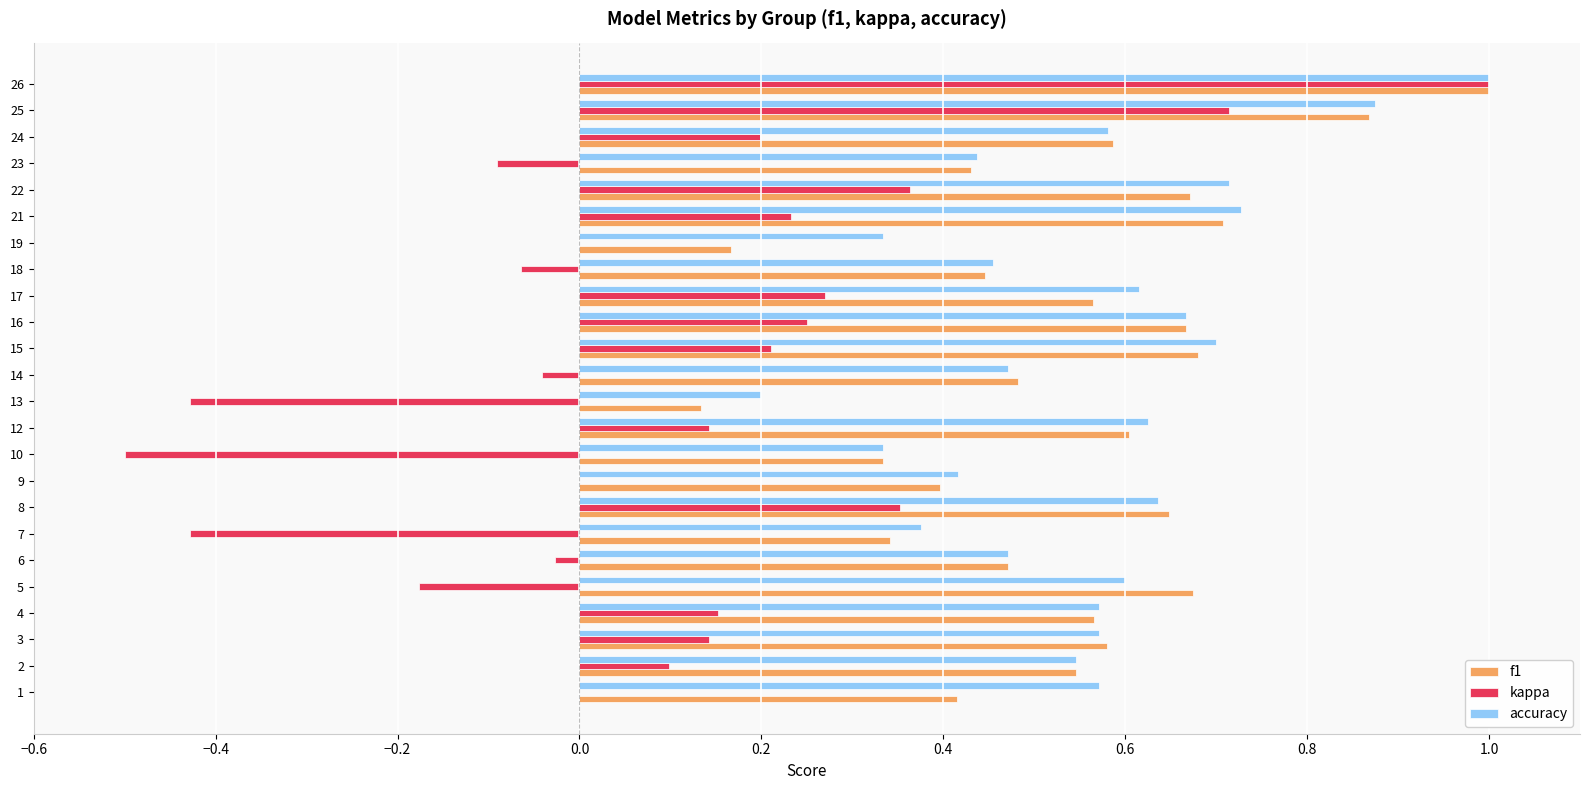

Count the number of data series in this chart.

3